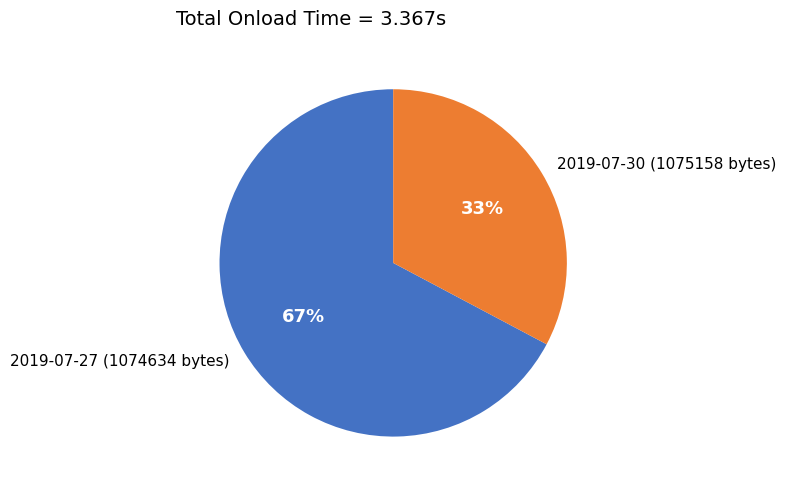

Combined, do 2019-07-30 (1075158 bytes) and 2019-07-27 (1074634 bytes) account for over 50%?

Yes